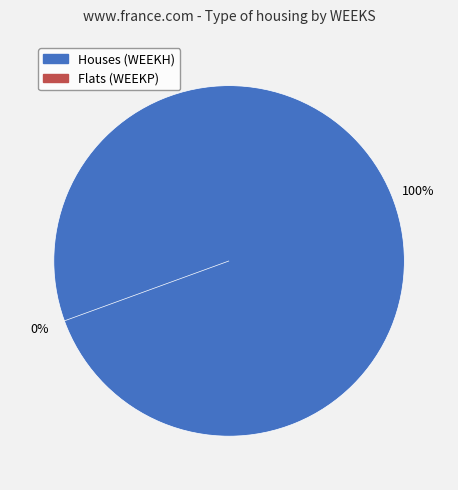

True or false: 55 accounts for 47% of the total.

False